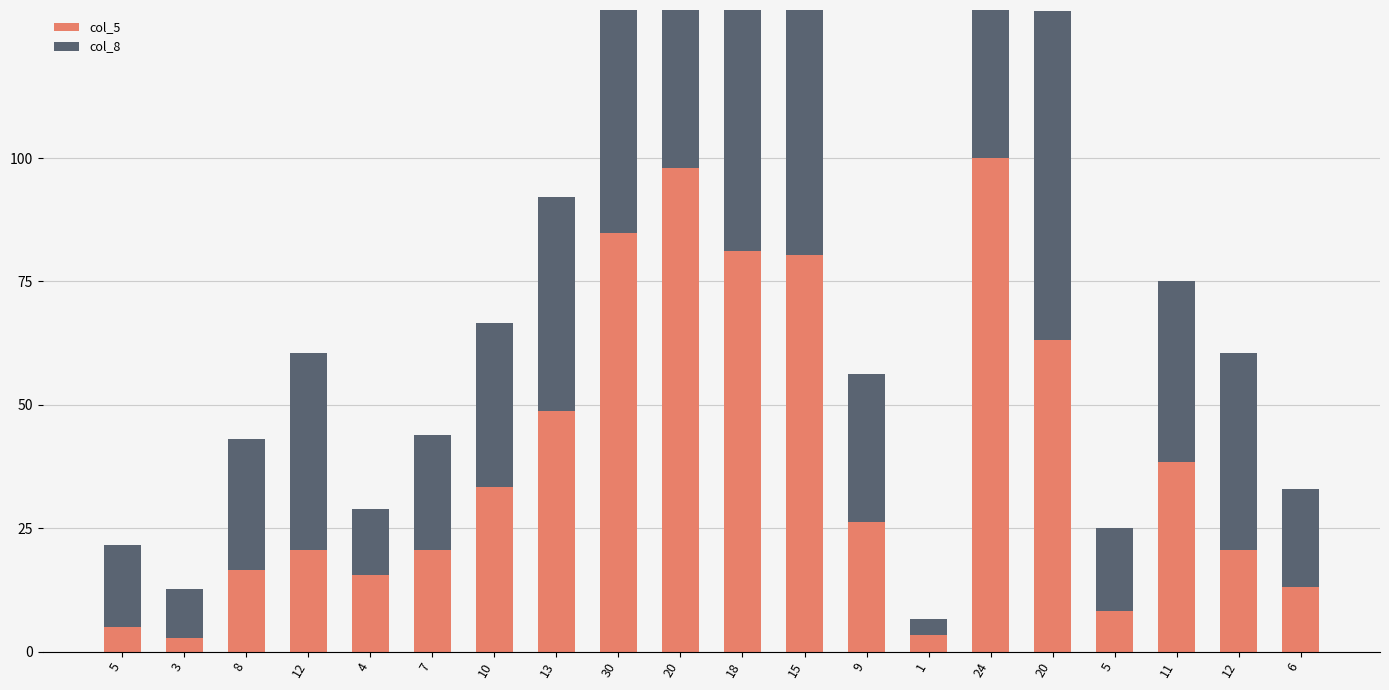

Reading right to left, list all the values displayed in this chart.

col_5: 6=13.0	12=20.6	11=38.5	5=8.3	20=63.1	24=100.0	1=3.3	9=26.2	15=80.4	18=81.2	20=98.0	30=84.8	13=48.8	10=33.3	7=20.6	4=15.5	12=20.6	8=16.5	3=2.7	5=5.0
col_8: 6=20.0	12=40.0	11=36.7	5=16.7	20=66.7	24=80.0	1=3.3	9=30.0	15=50.0	18=60.0	20=66.7	30=100.0	13=43.3	10=33.3	7=23.3	4=13.3	12=40.0	8=26.7	3=10.0	5=16.7